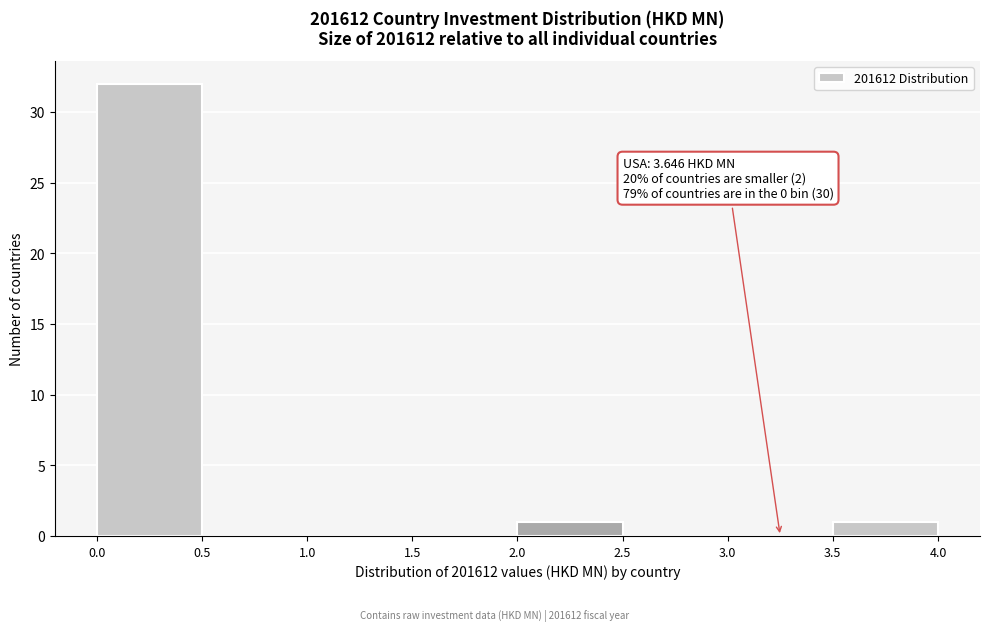

Over which range of the x-axis is the bar tallest?

0.0 to 0.5